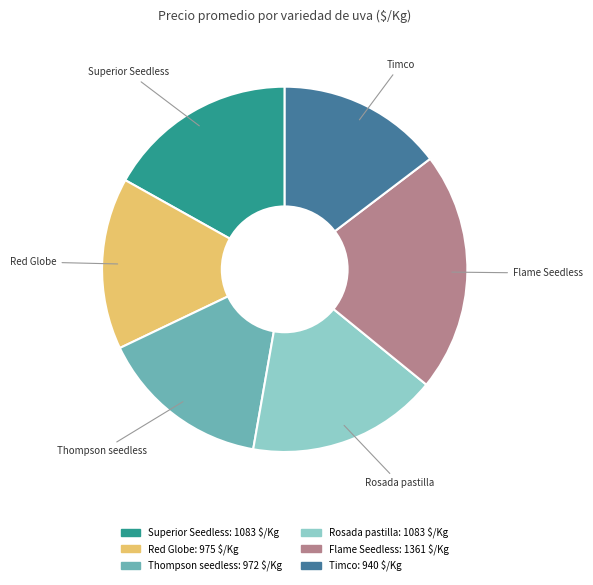

Is the sum of Flame Seedless and Timco greater than half?

No